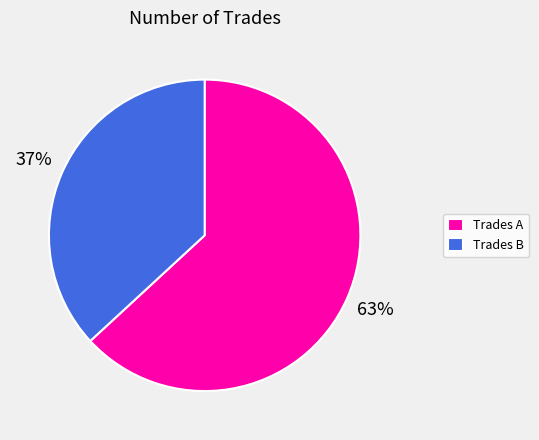

Is it true that Trades B is 37% of the pie?

True